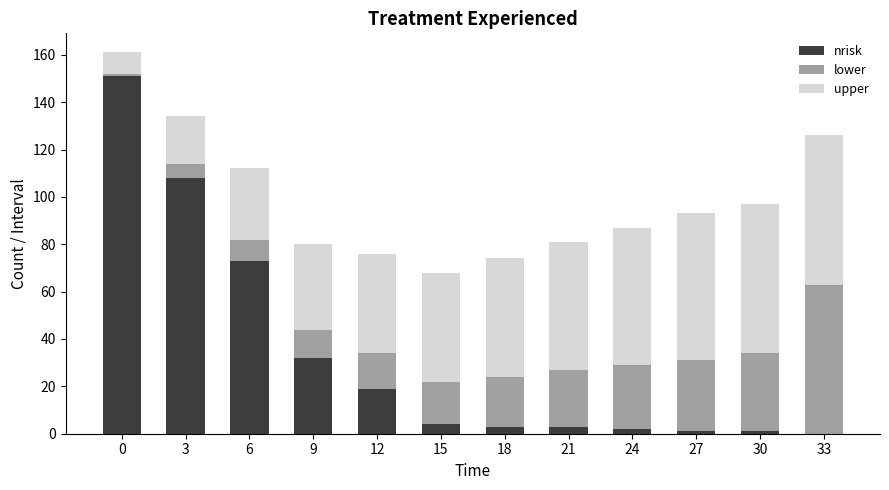

Does the chart contain stacked bars?

Yes